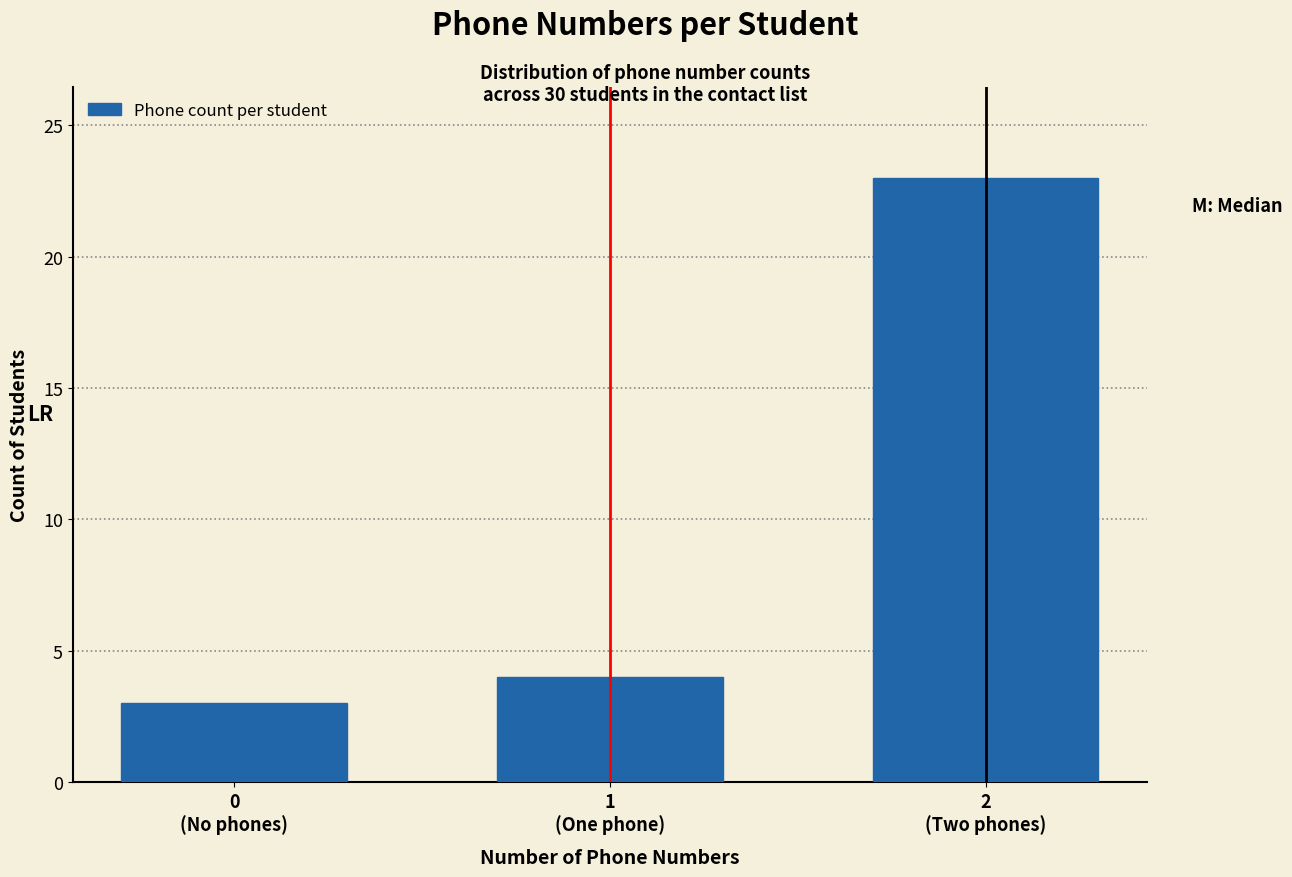

Reading left to right, transcribe all the data shown in this chart.

3	4	23